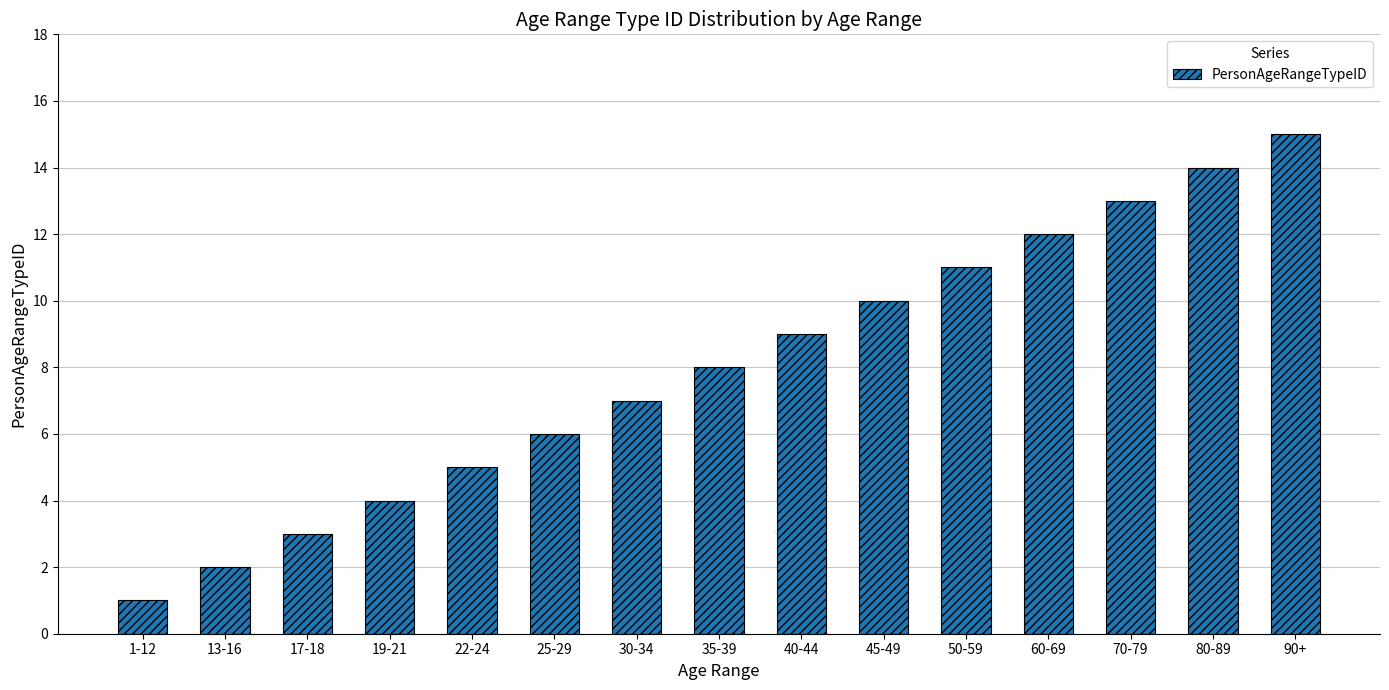

What position from the left is 45-49?

10